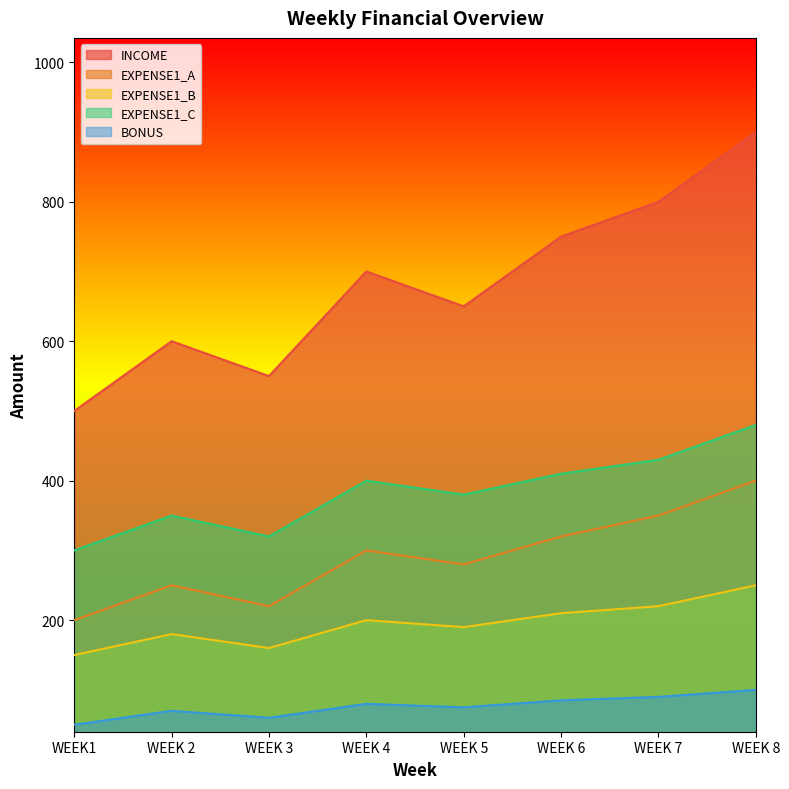

What is the total value across all series at WEEK 4?

1680